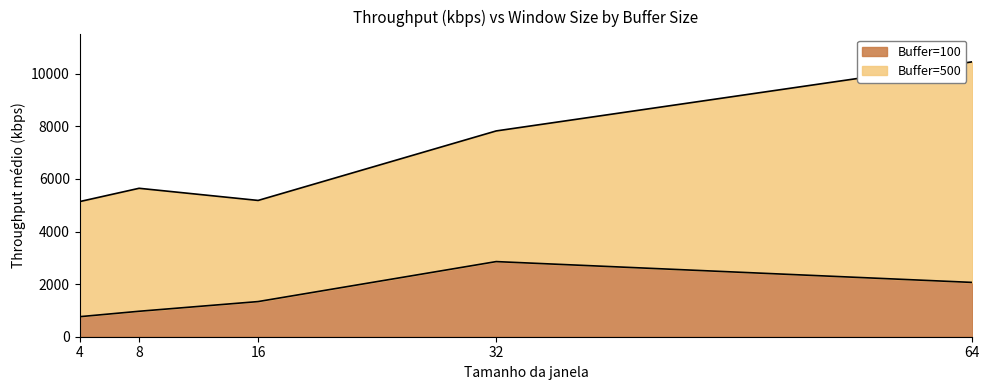

How many lines are shown in the chart?

2